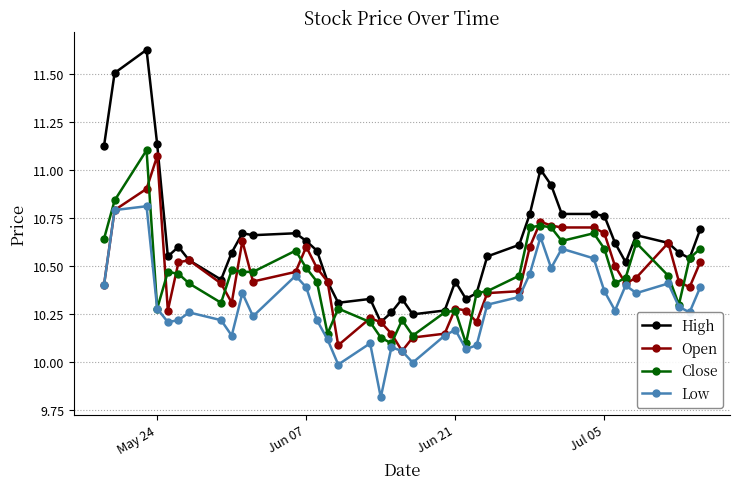

In Low, how many points are lower than both neighbors (excluding endpoints)?

11